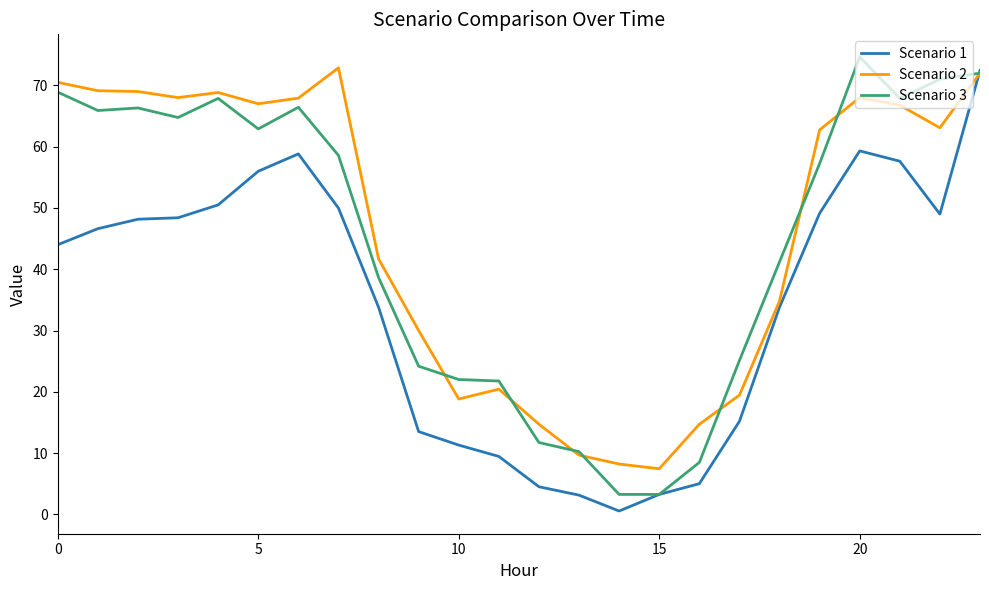

What is the lowest value of the Scenario 2 series?

7.4